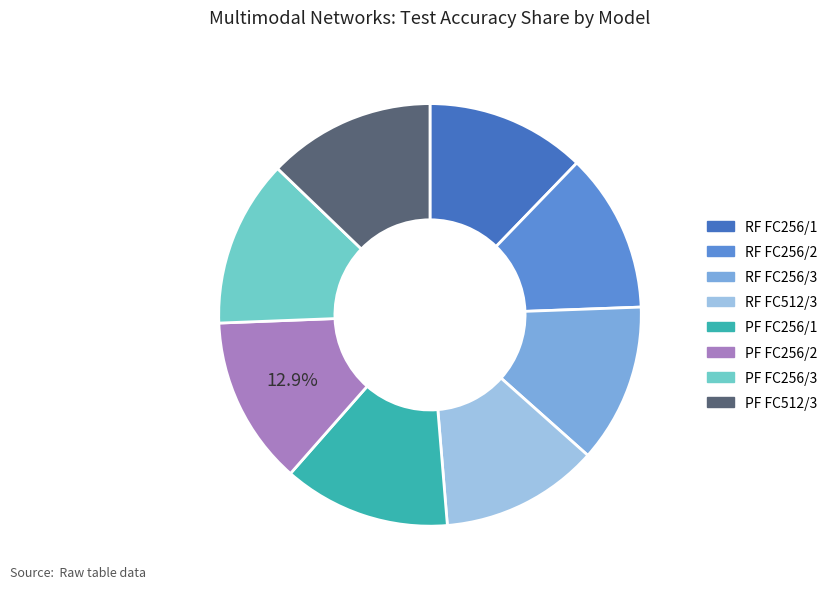

Is there a majority slice in this chart?

No